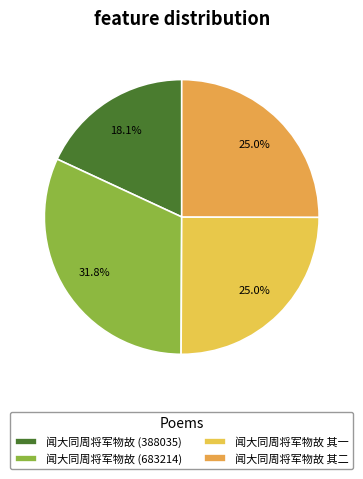

Do 闻大同周将军物故 其一 and 闻大同周将军物故 (683214) together represent more than half of the pie?

Yes